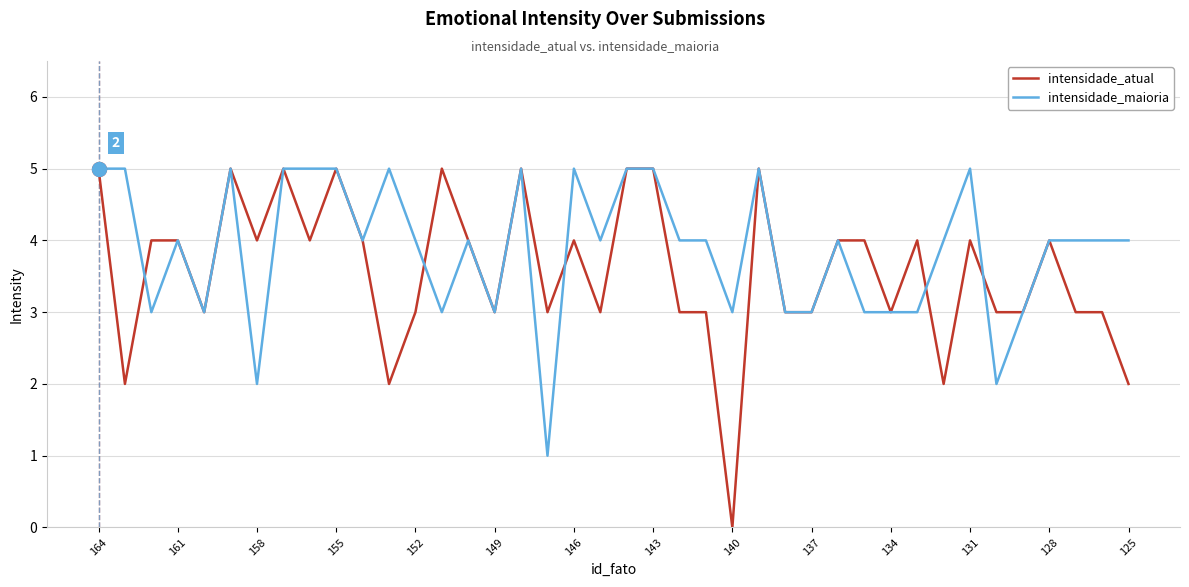

List the series in order of their overall mean, lowest first.

intensidade_atual, intensidade_maioria